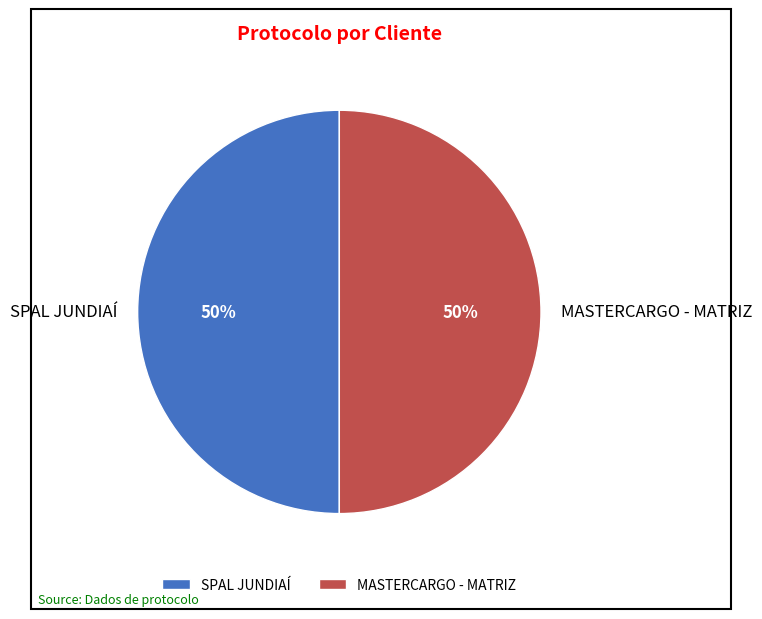

How many slices are in this pie chart?

2